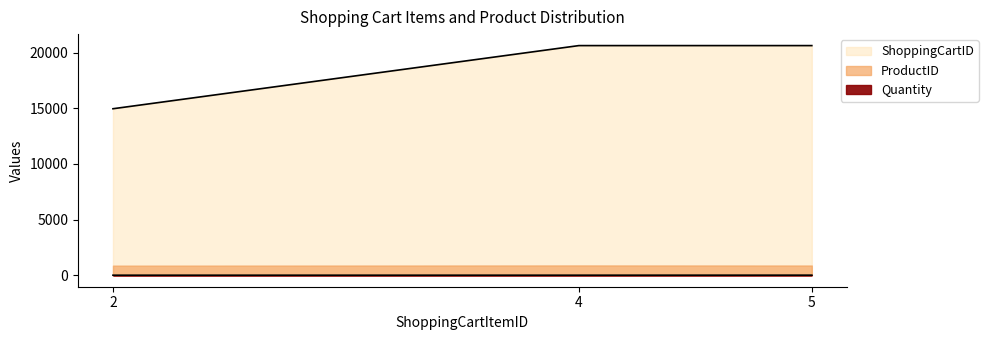

What is the smallest value displayed?

3